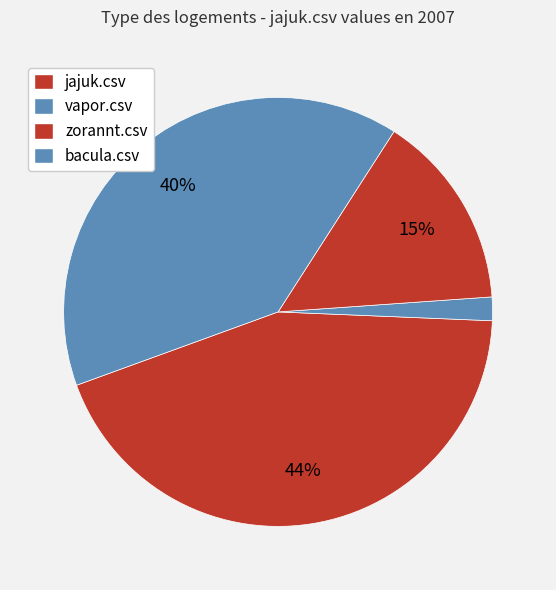

How much of the chart is everything except bacula.csv?

60.4%